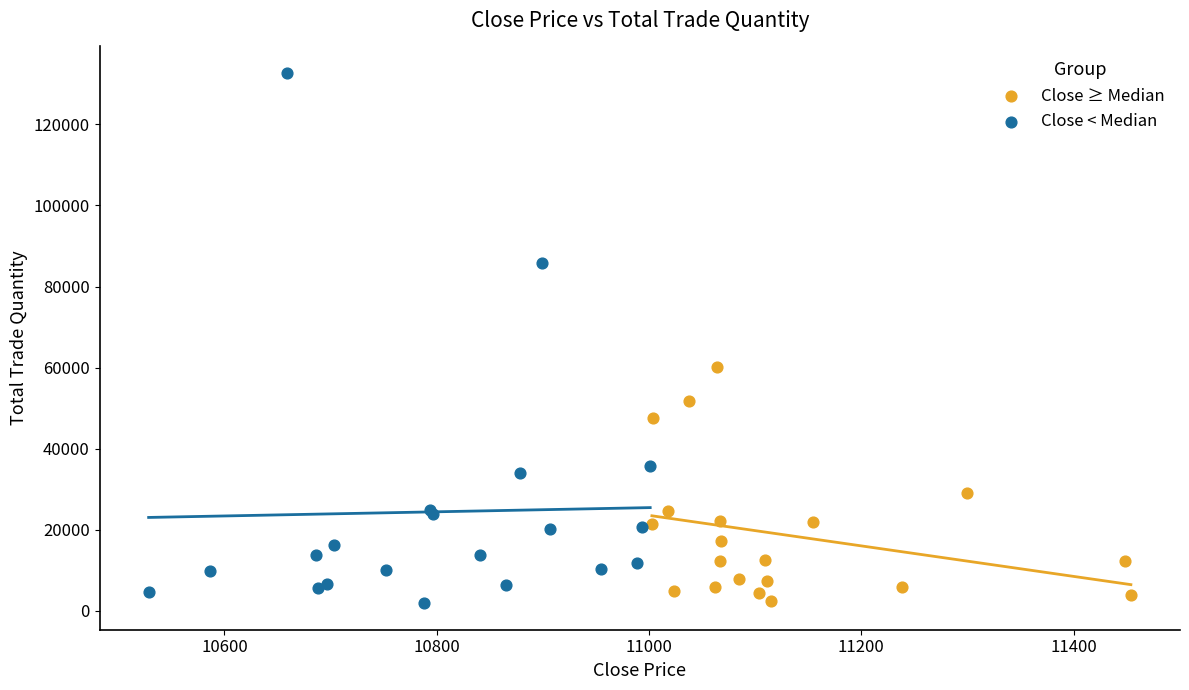

Which series reaches the maximum Y coordinate?

Close < Median